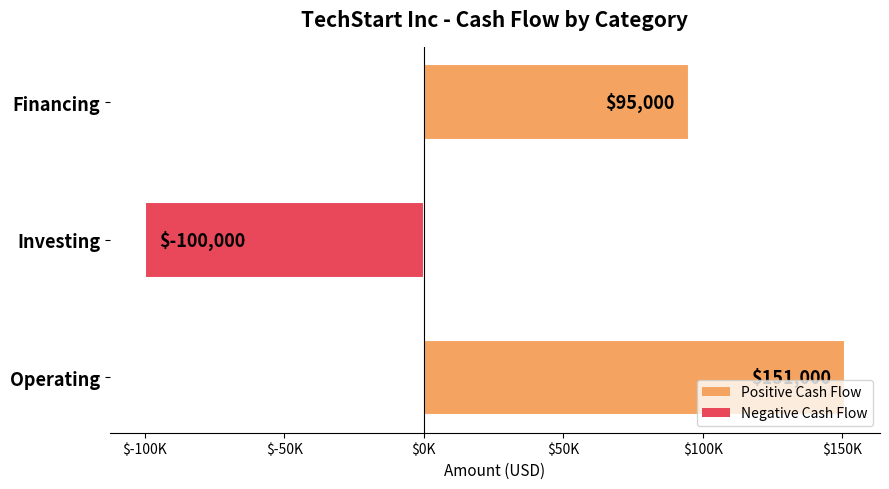

Rank the categories by value from highest to lowest.

Operating, Financing, Investing